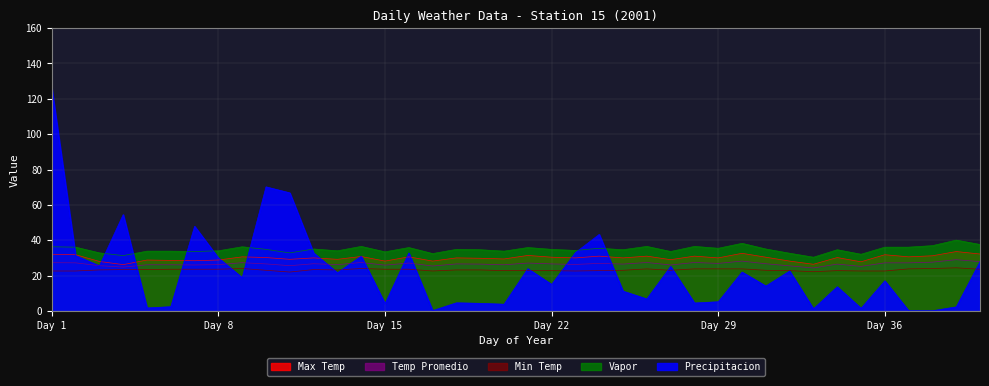

How many data points in Vapor are above 34?

27